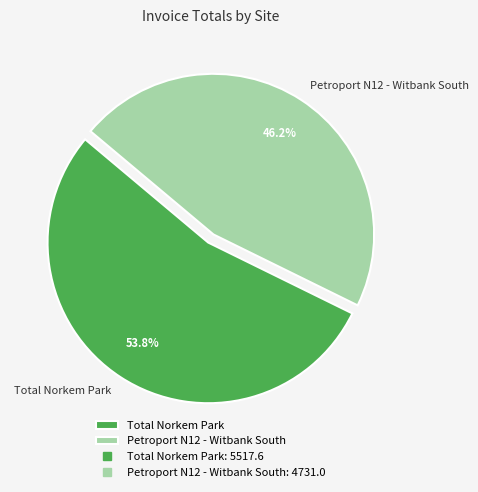

How many slices are in this pie chart?

2